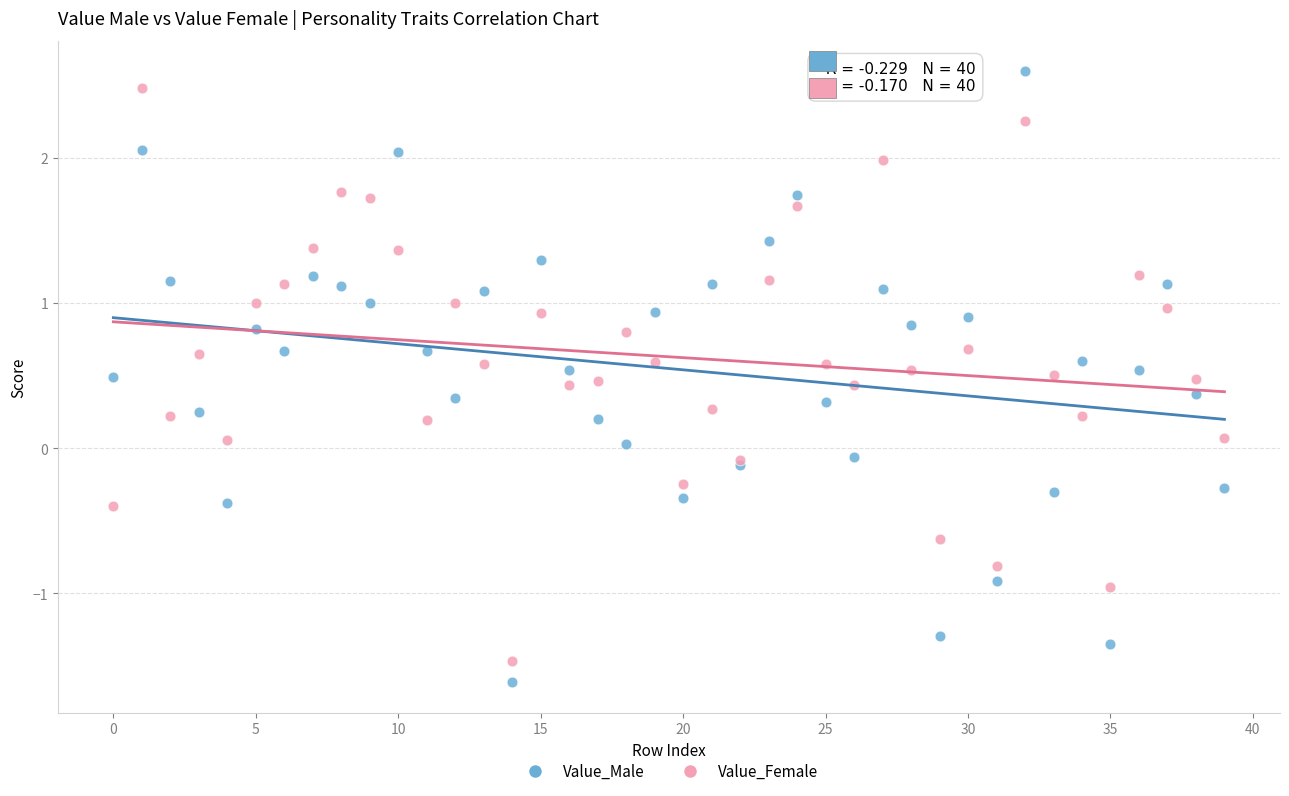

Which series has the widest spread of Y values?

Value_Male